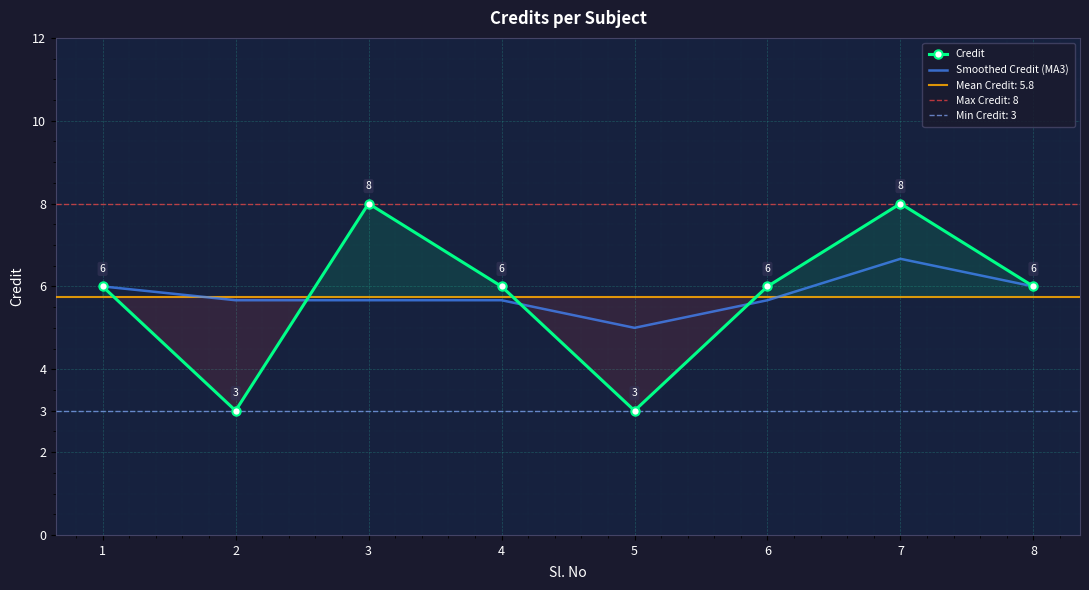

Which series has the largest range (max minus min)?

Credit